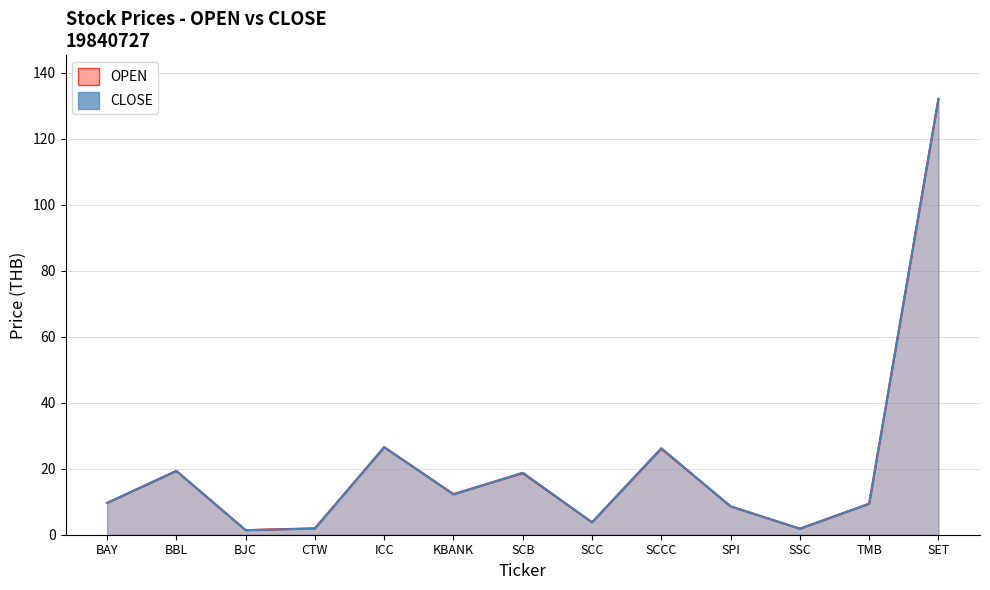

At which category is the sum across all series the highest?

SET